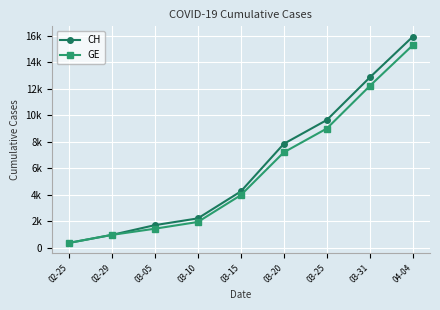

What are all the series names shown in the legend?

CH, GE